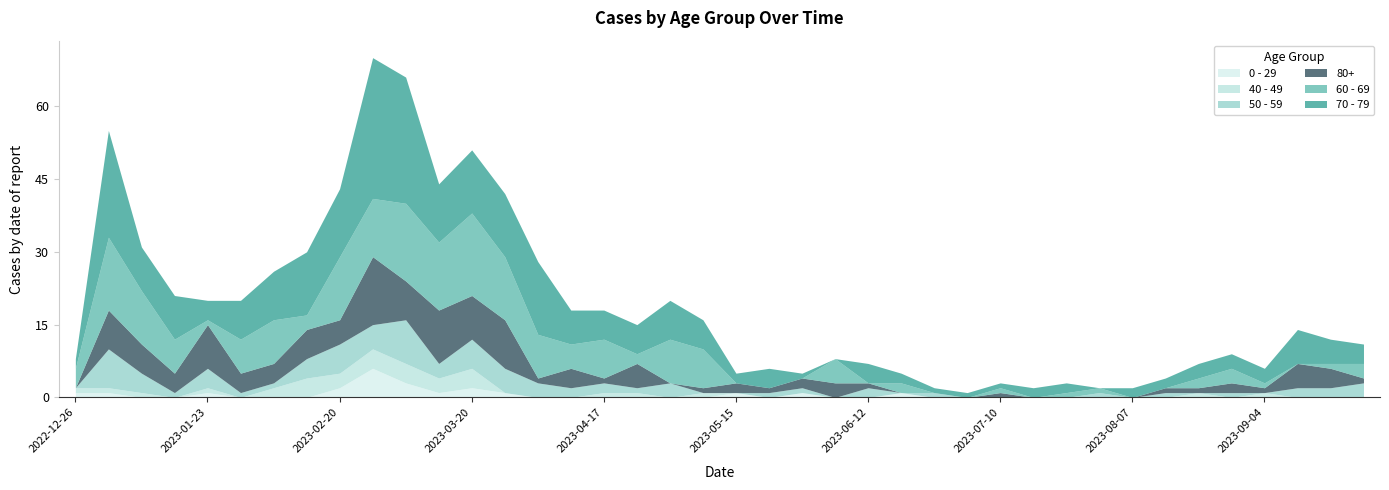

What is the difference between the 40 - 49 values at 2023-08-07 and 2022-12-26?

1